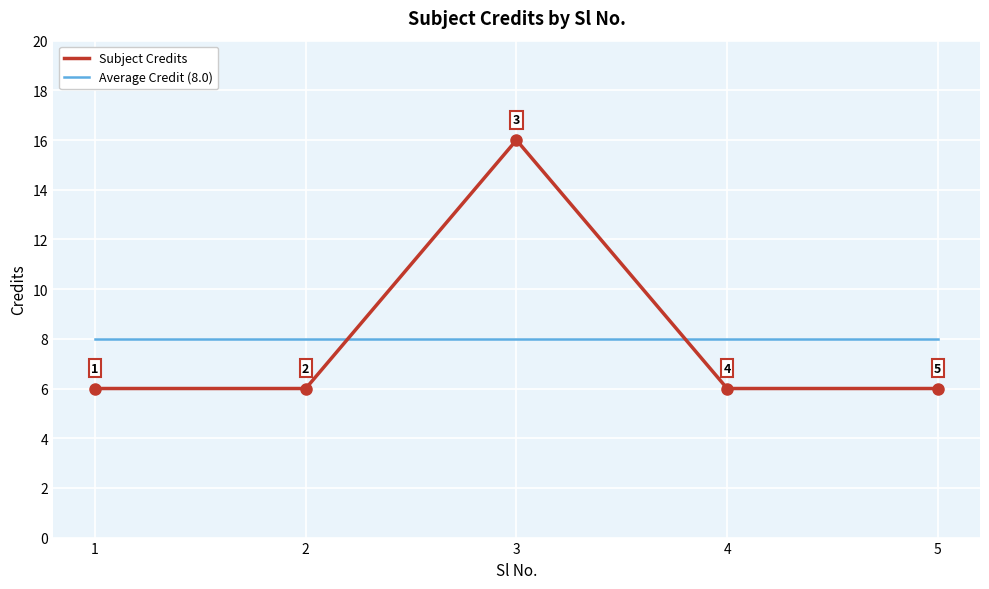

The Average Credit (8.0) series shows 8 at 4. True or false?

True